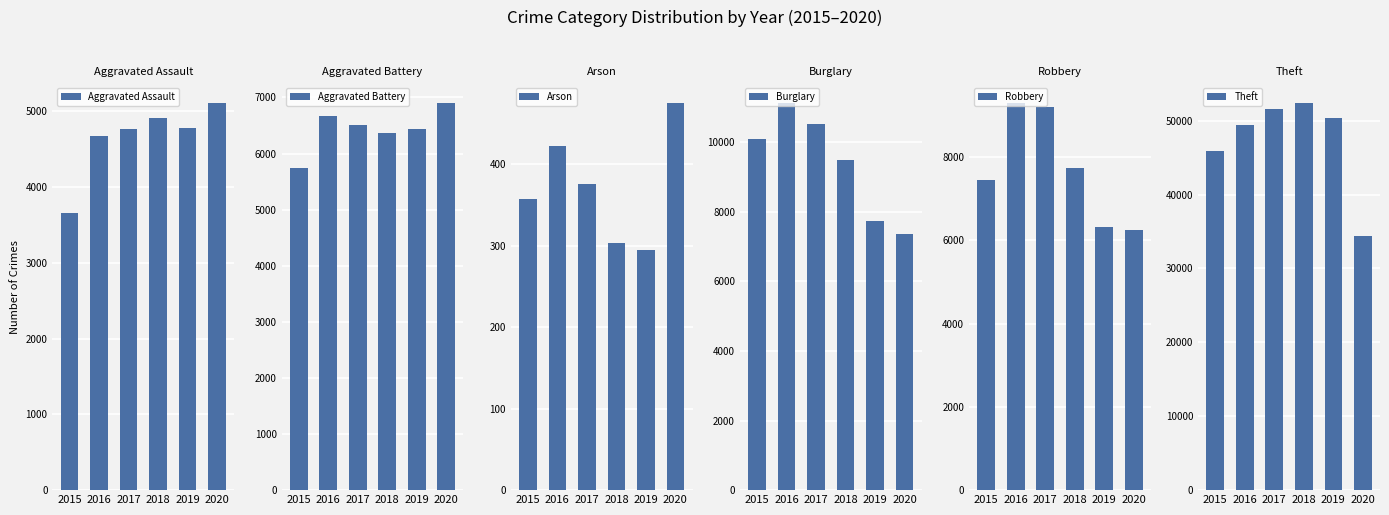

Which series has the largest range (max minus min)?

Theft